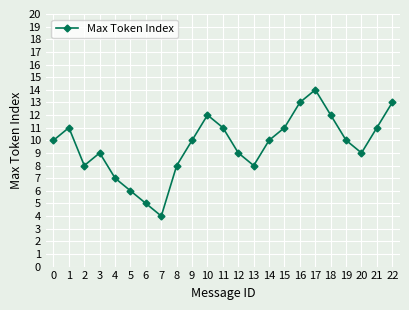

What is the maximum value shown in the chart?

14